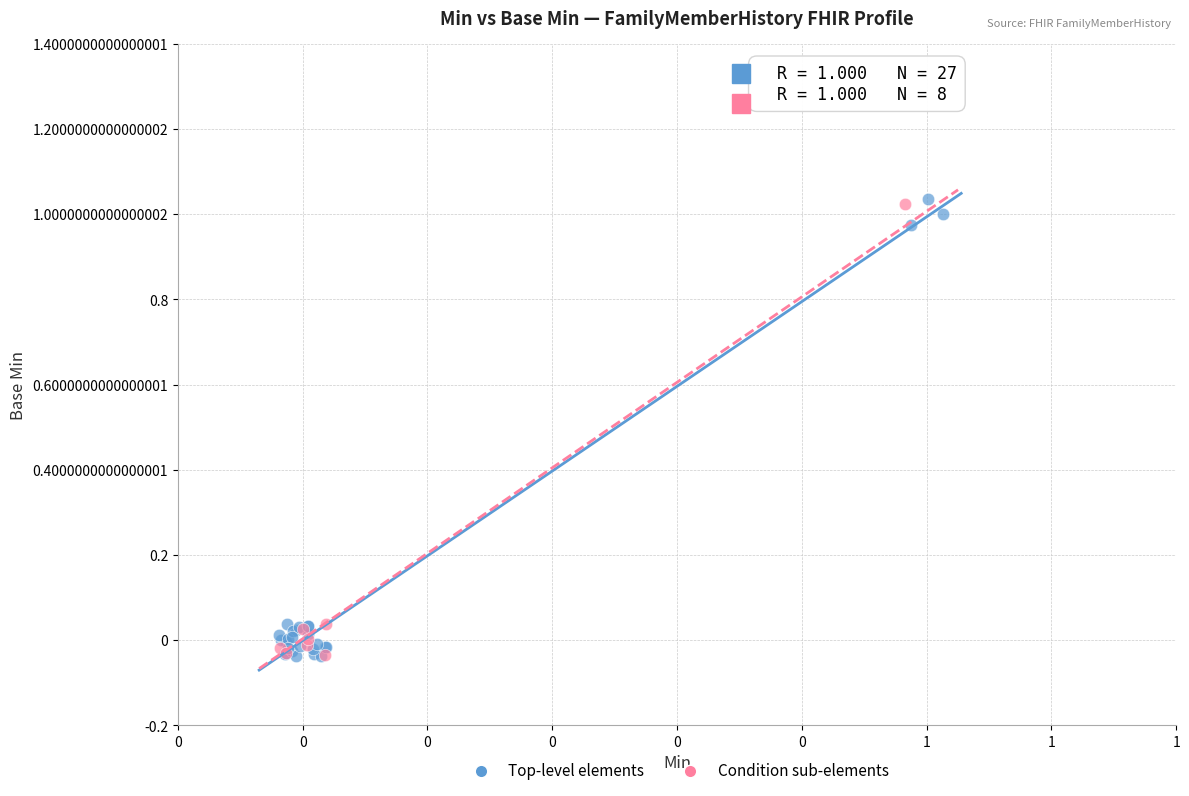

What are all the series names shown in the legend?

Top-level elements, Condition sub-elements